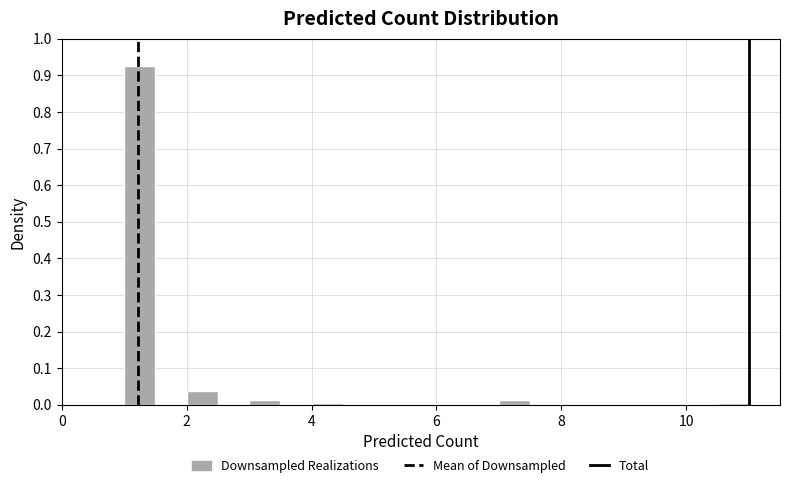

Read against the x-axis, roughly where is the centre of the tallest bar?

1.2